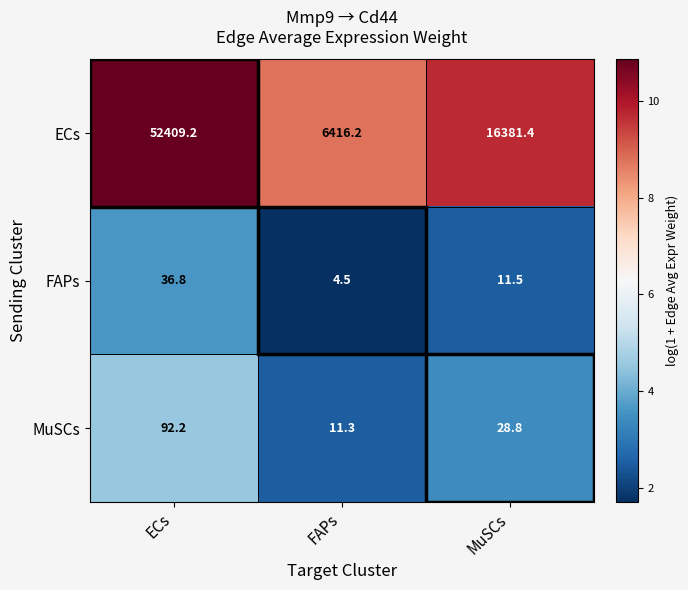

True or false: MuSCs has a value of 28.8 at MuSCs.

True